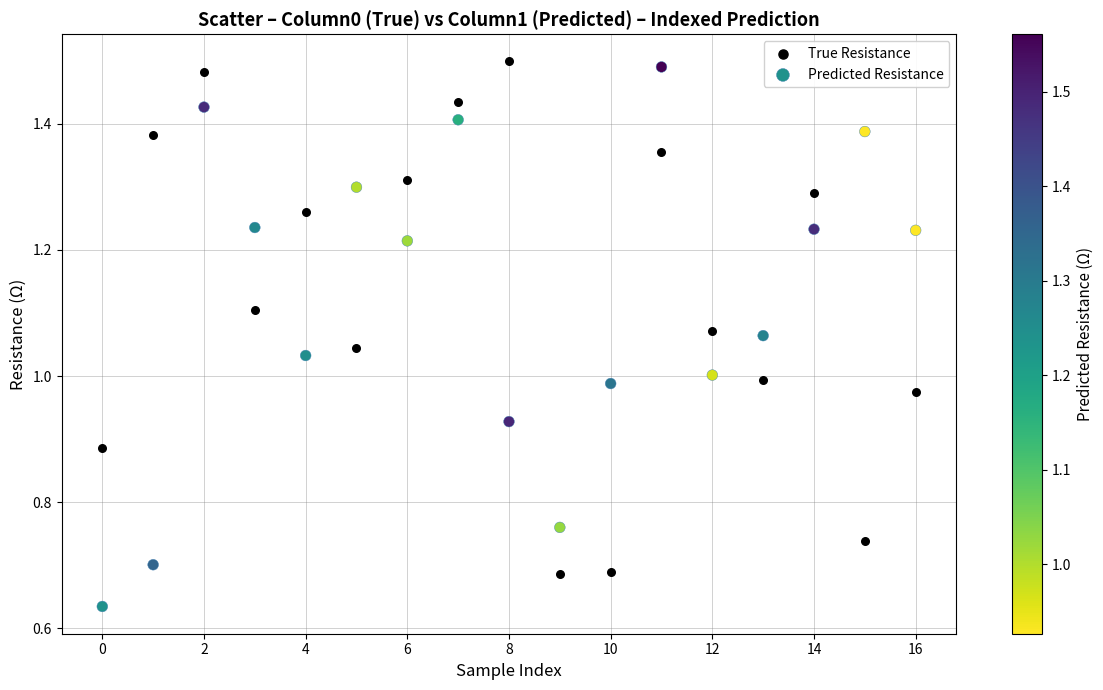

Which series reaches the maximum Y coordinate?

True Resistance